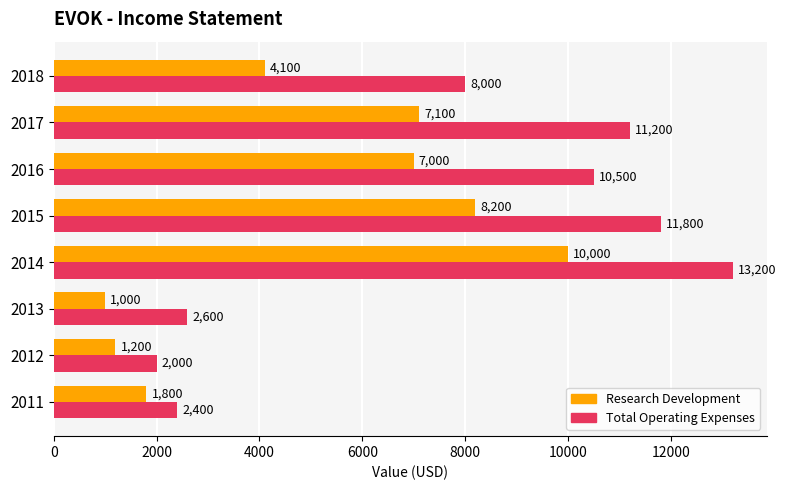

The value of Total Operating Expenses at 2011 is 3510. True or false?

False